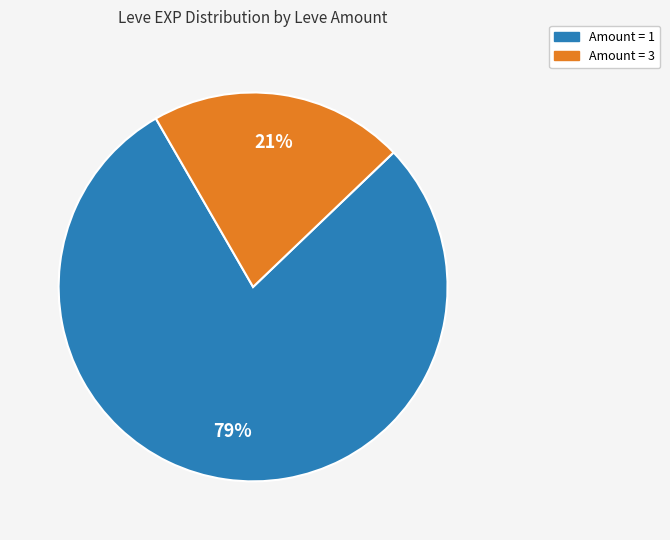

Count the number of slices in the pie.

2